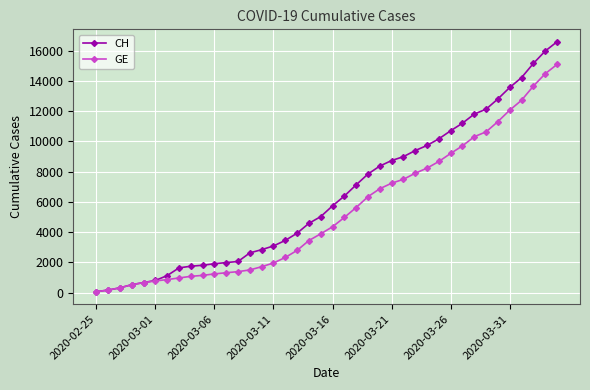

What is the value of the GE point at the 20th from the left?

3894